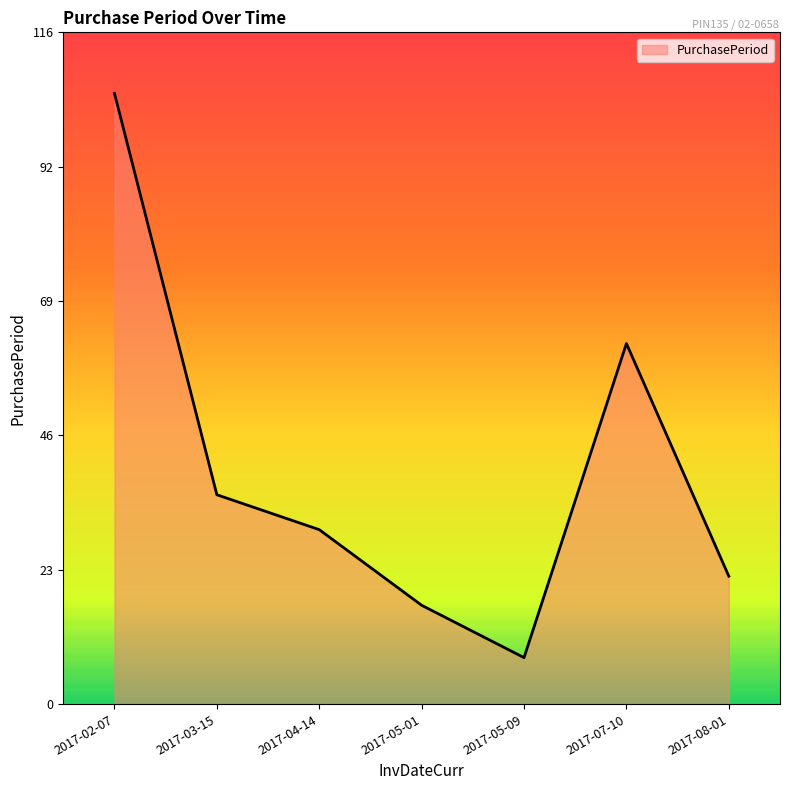

True or false: the data has more than 1 interior local peaks.

False